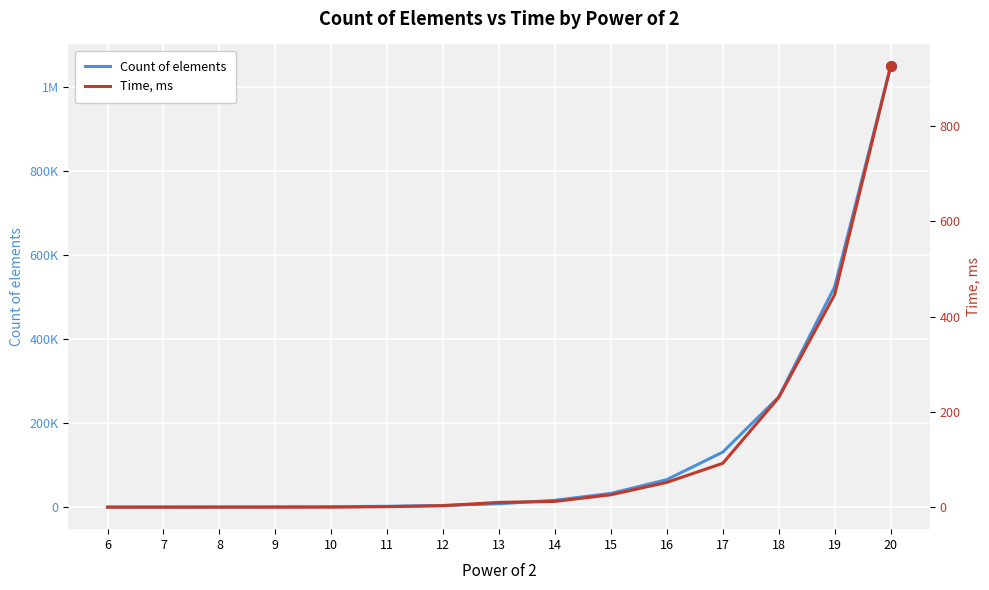

True or false: Count of elements has more than 2 points higher than both neighbors.

False